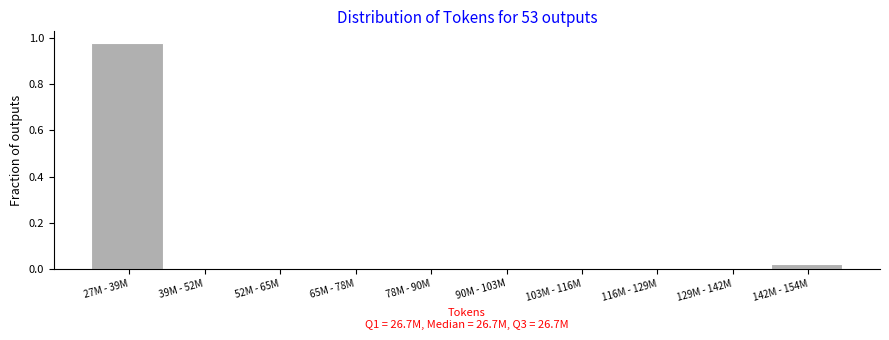

Between 116M - 129M and 27M - 39M, which is larger?

27M - 39M